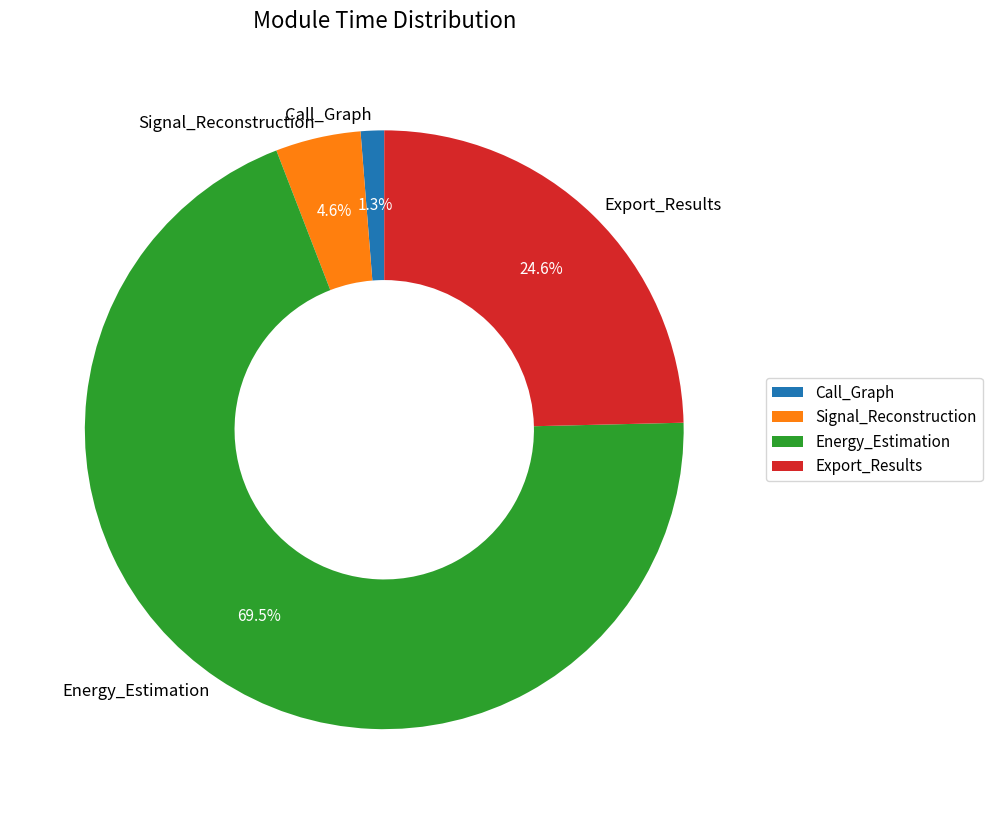

Which slice is the largest?

Energy_Estimation